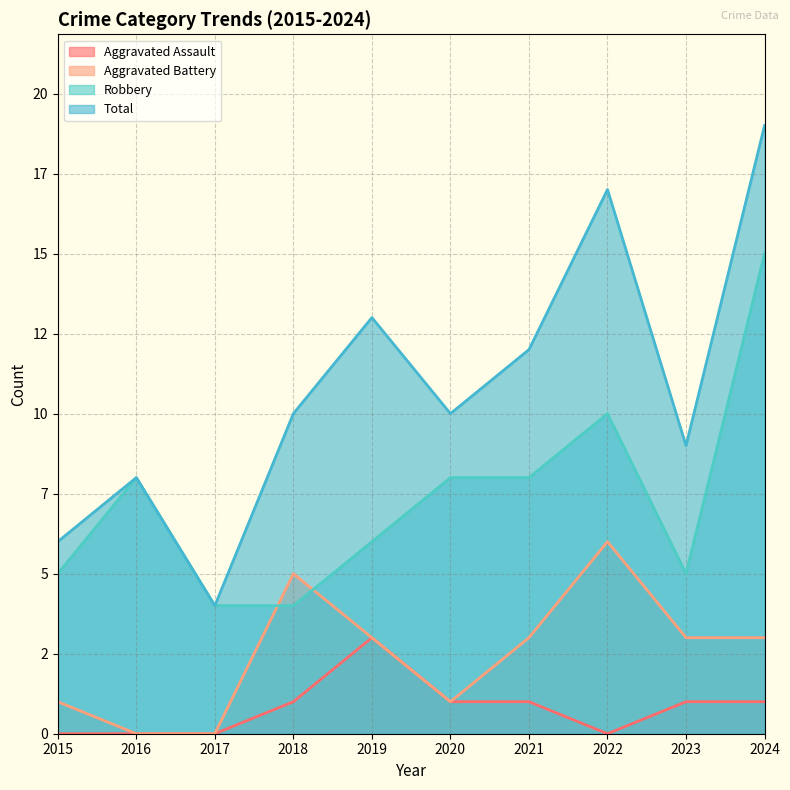

List the labels in order of Robbery value, smallest first.

2017, 2018, 2015, 2023, 2019, 2016, 2020, 2021, 2022, 2024